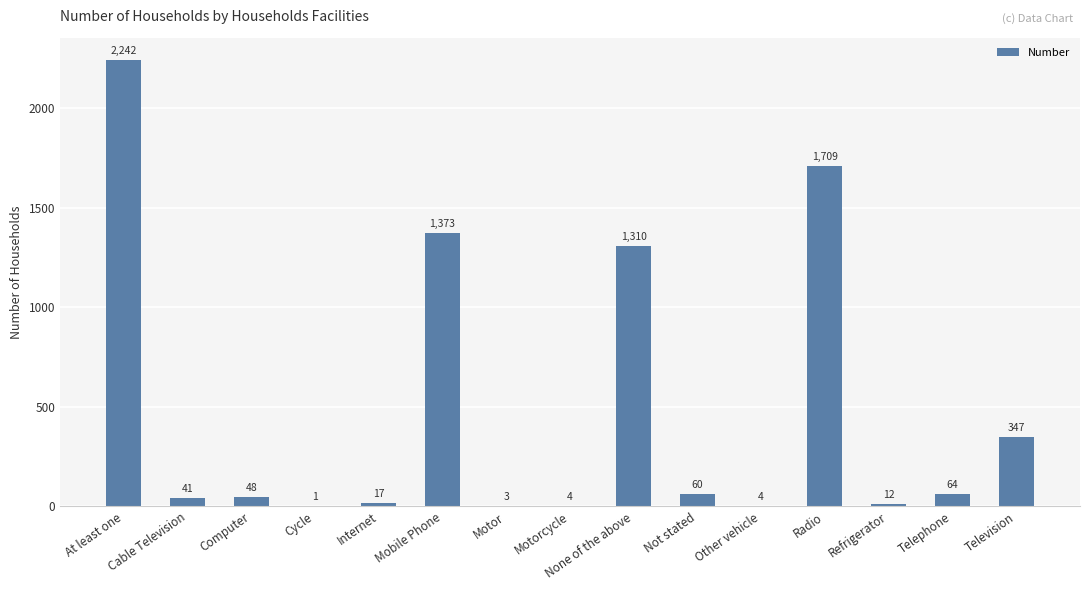

Reading left to right, extract all data points from this chart.

At least one=2242	Cable Television=41	Computer=48	Cycle=1	Internet=17	Mobile Phone=1373	Motor=3	Motorcycle=4	None of the above=1310	Not stated=60	Other vehicle=4	Radio=1709	Refrigerator=12	Telephone=64	Television=347